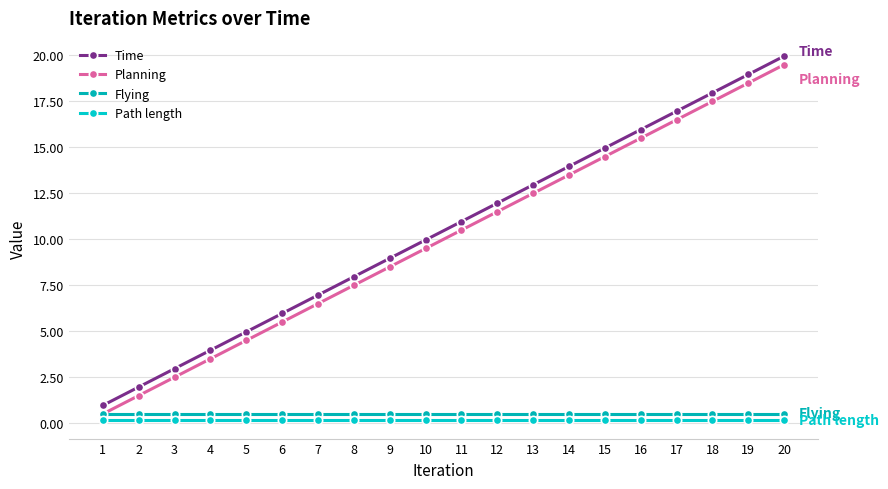

What is the sum of the Planning values at 9 and 18?

25.9